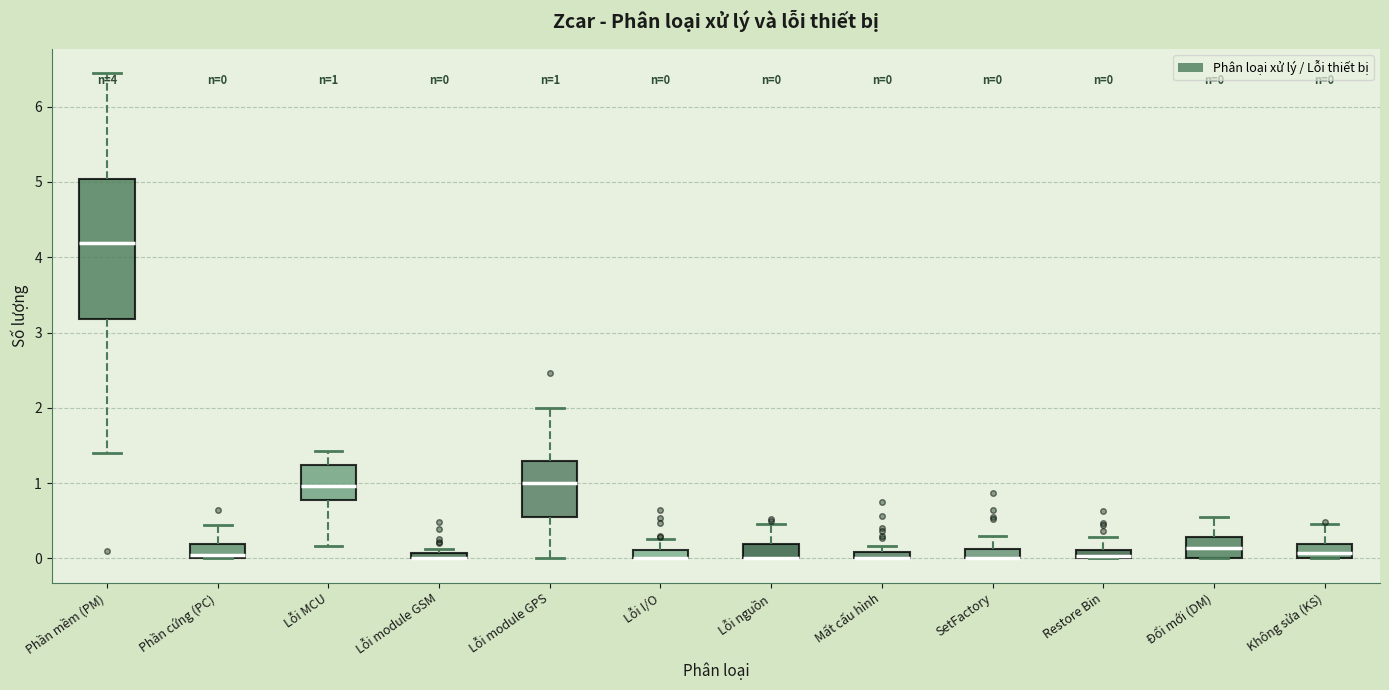

Which box is the tallest, from its lower edge to its upper edge?

Phần mềm (PM)